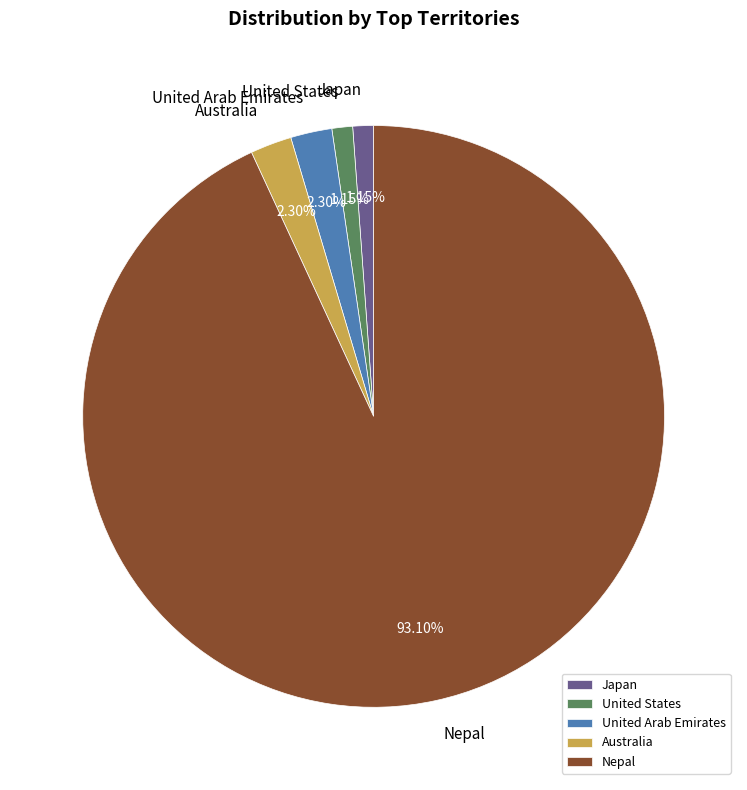

To the nearest percent, what is the average slice percentage?

20%